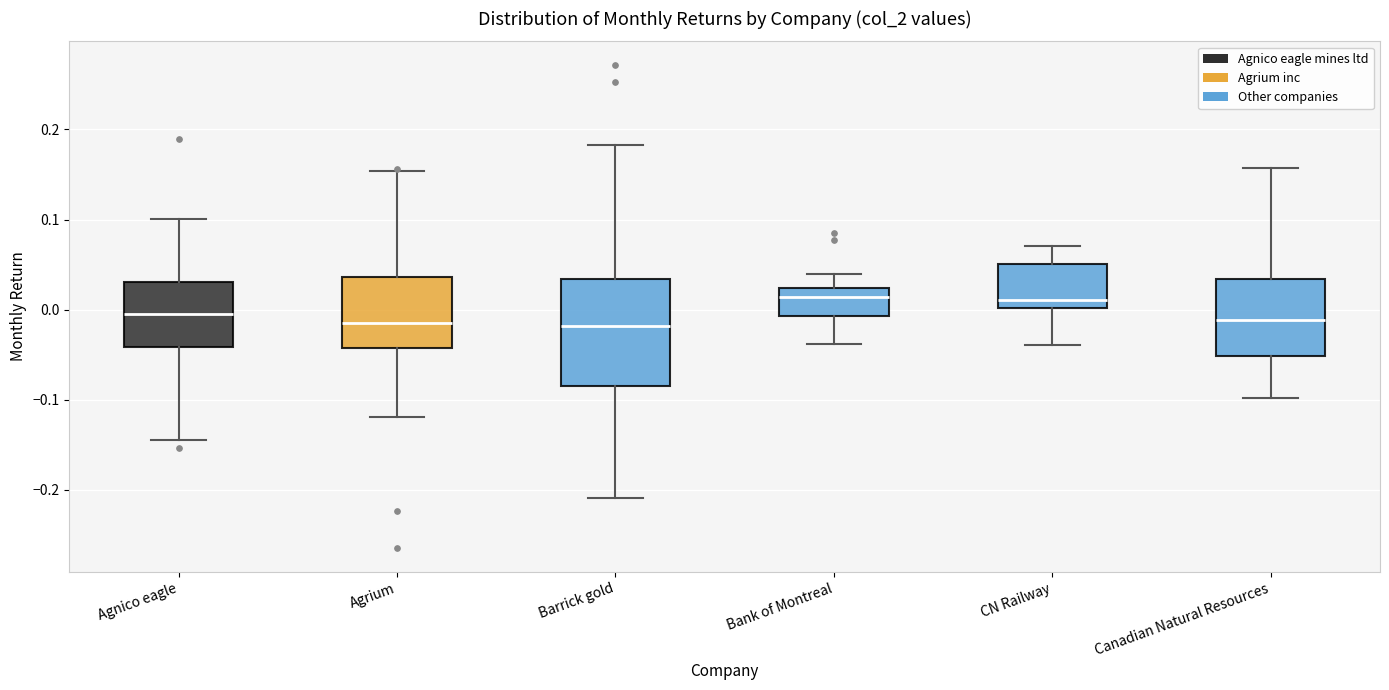

Reading left to right, read every box against the y-axis: the position of its median line, the range the box covers, and the ends of its whiskers. The values are not printed on the chart, so give them approximately, as read against the axis.

Agnico eagle: median 0.00, box -0.04 to 0.03, whiskers -0.14 to 0.10
Agrium: median -0.02, box -0.04 to 0.04, whiskers -0.12 to 0.15
Barrick gold: median -0.02, box -0.08 to 0.03, whiskers -0.21 to 0.18
Bank of Montreal: median 0.01, box -0.01 to 0.02, whiskers -0.04 to 0.04
CN Railway: median 0.01, box 0.00 to 0.05, whiskers -0.04 to 0.07
Canadian Natural Resources: median -0.01, box -0.05 to 0.03, whiskers -0.10 to 0.16